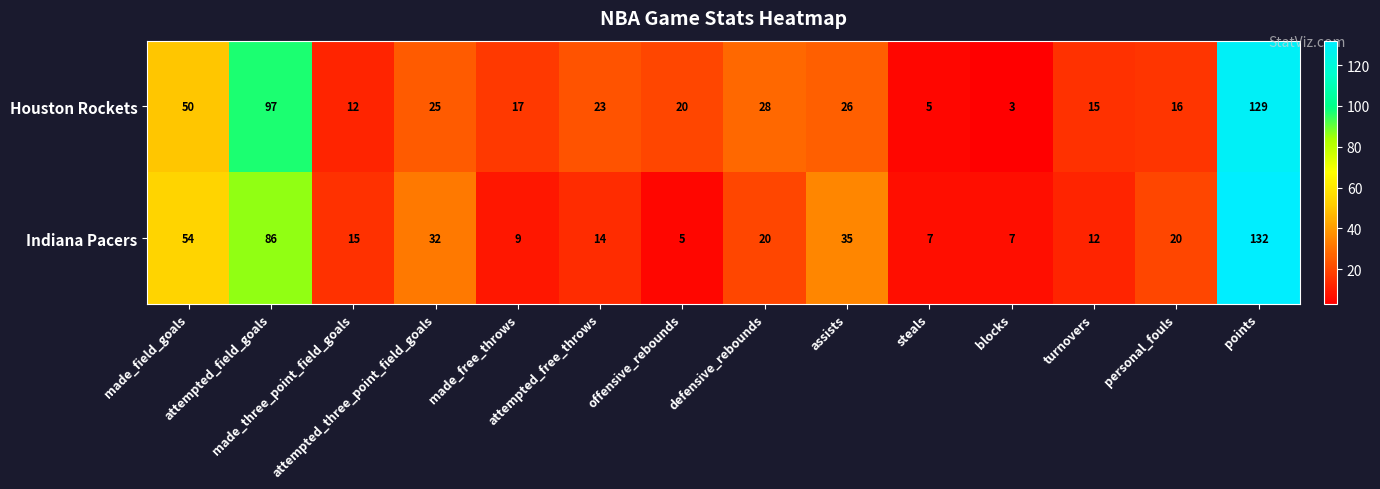

Which series has the largest range (max minus min)?

Indiana Pacers